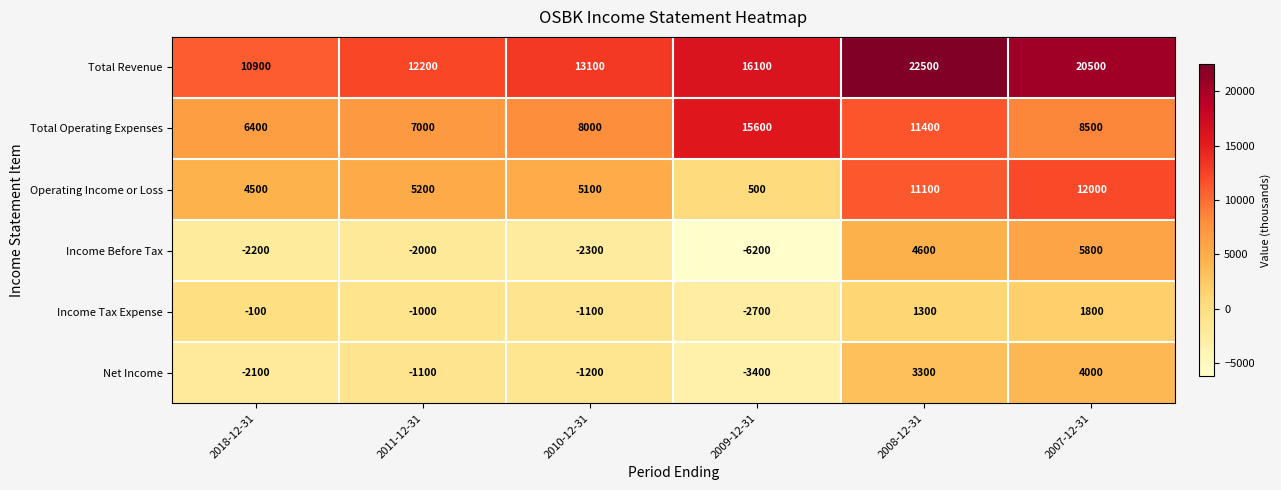

Where is Operating Income or Loss nearest to the value 6250?

2011-12-31